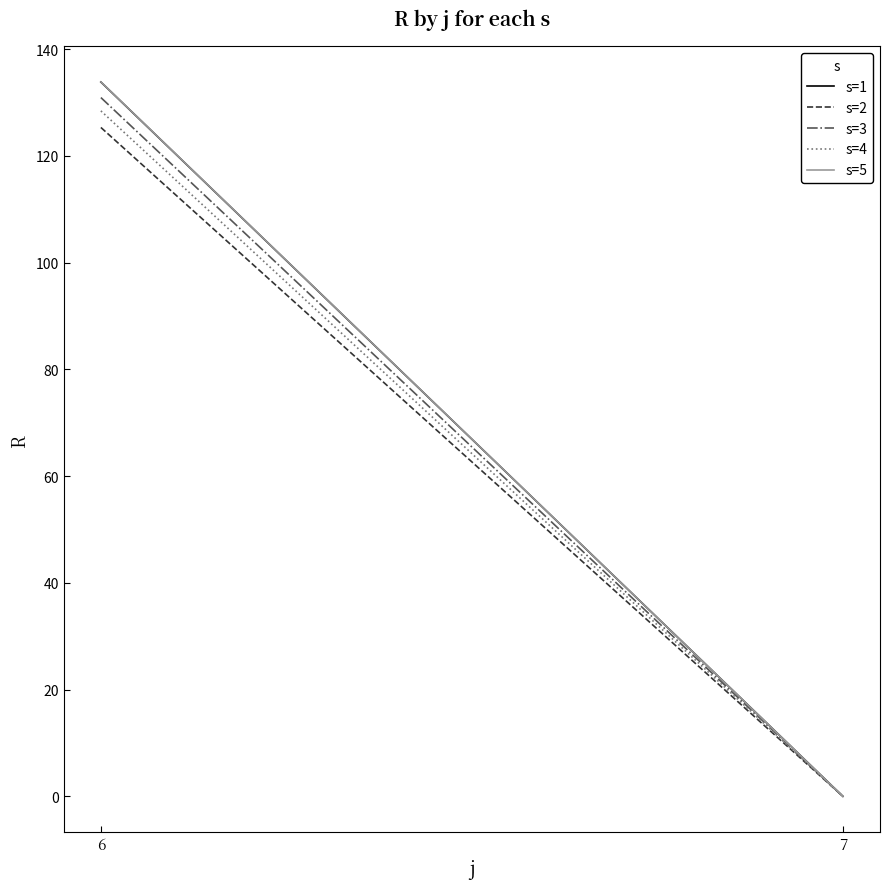

Is this an area chart (filled region under the line)?

No